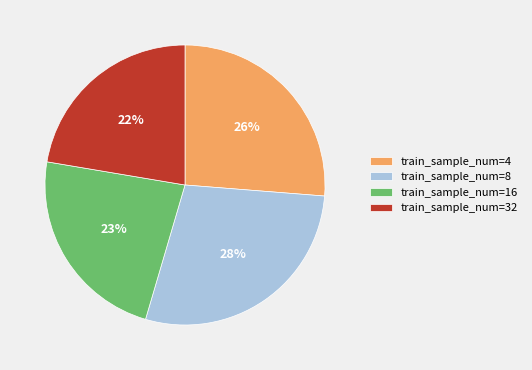

Is it true that train_sample_num=8 is 15% of the pie?

False